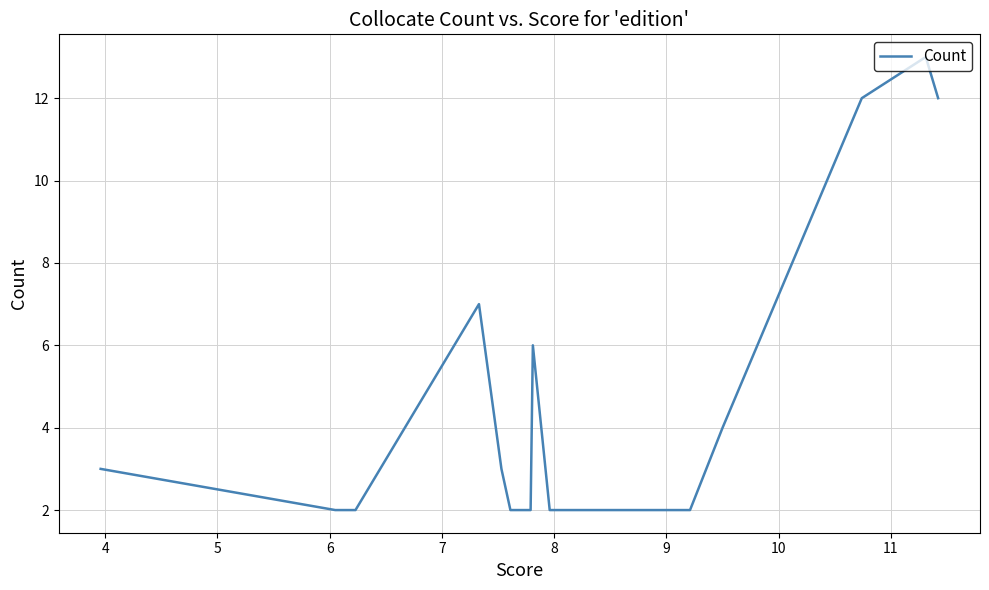

True or false: the data has more than 1 interior local peaks.

True